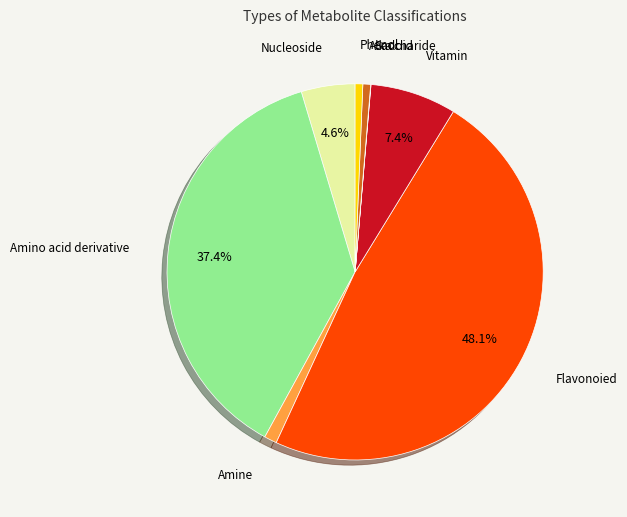

Is there a majority slice in this chart?

No